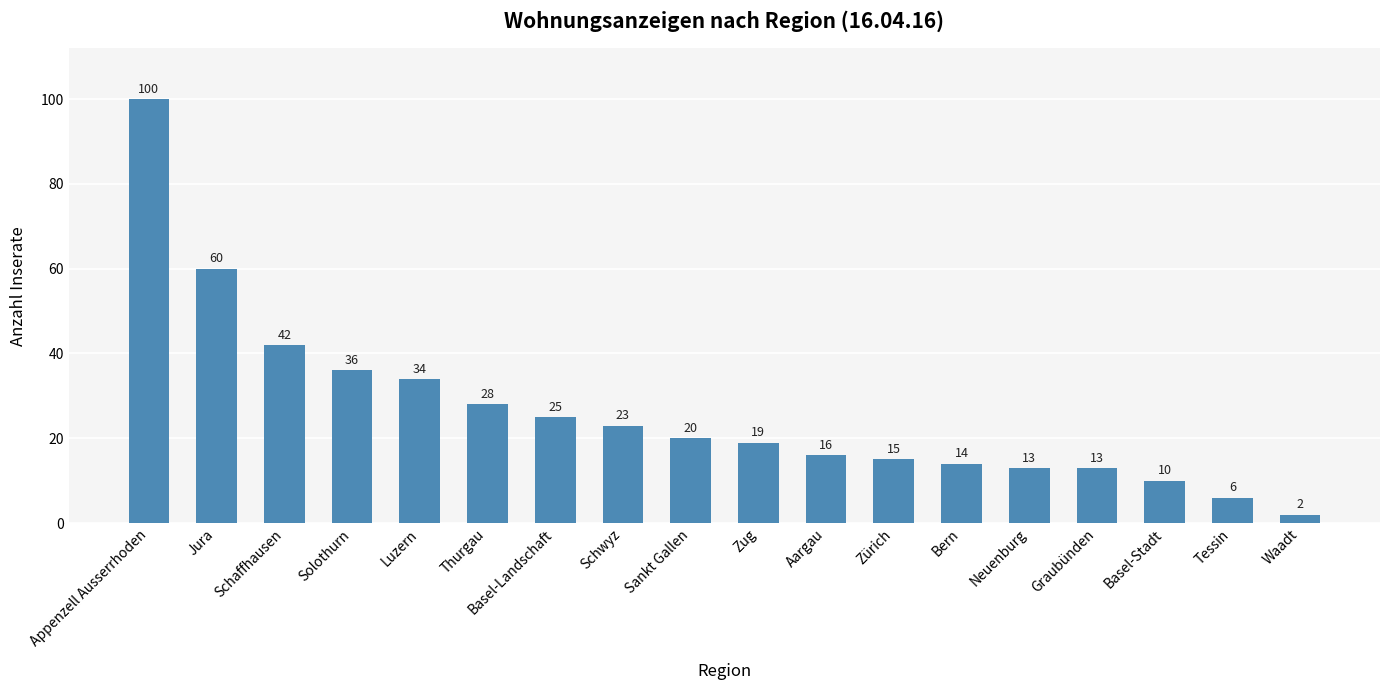

Reading right to left, extract all data points from this chart.

Waadt=2	Tessin=6	Basel-Stadt=10	Graubünden=13	Neuenburg=13	Bern=14	Zürich=15	Aargau=16	Zug=19	Sankt Gallen=20	Schwyz=23	Basel-Landschaft=25	Thurgau=28	Luzern=34	Solothurn=36	Schaffhausen=42	Jura=60	Appenzell Ausserrhoden=100